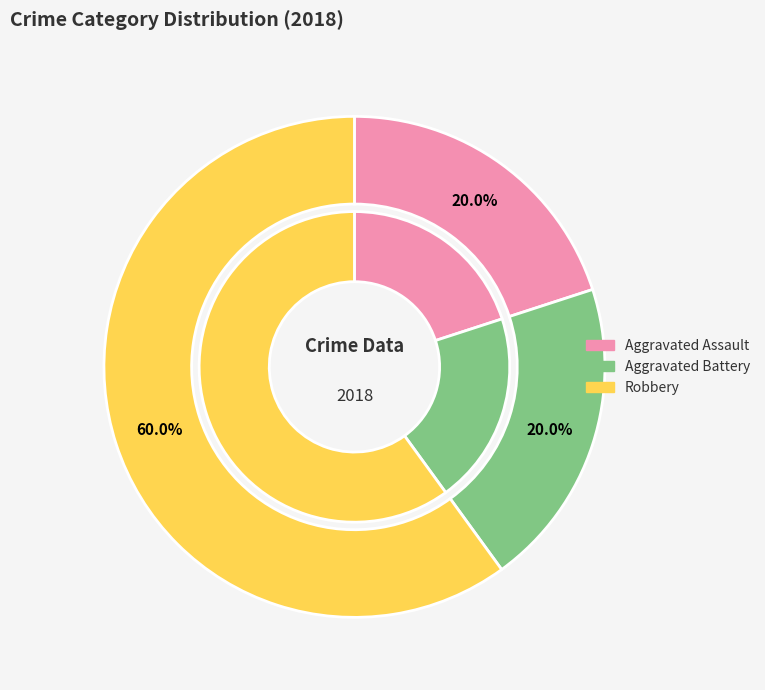

Does Aggravated Battery represent more than half of the total?

No